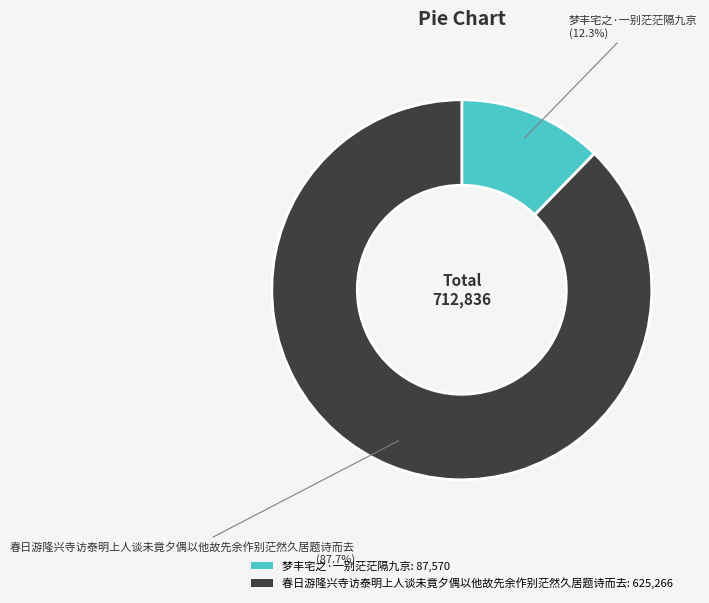

True or false: 梦丰宅之·一别茫茫隔九京 accounts for 6% of the total.

False